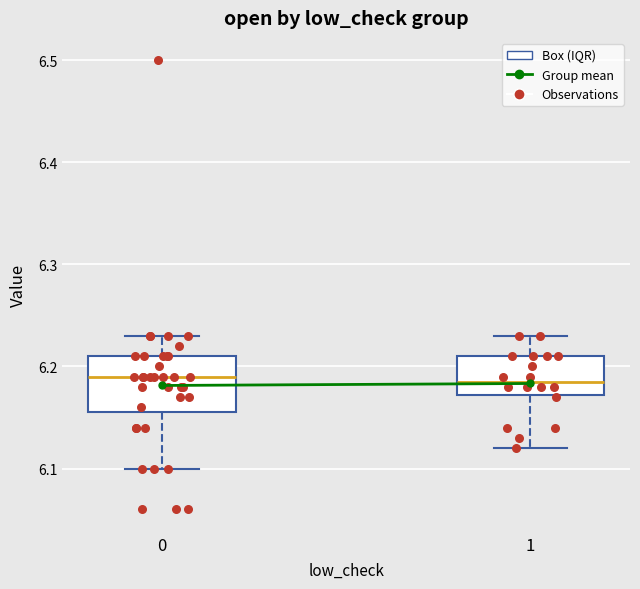

Where does the median line of the box at x = 0 sit on the y-axis? The values are not printed on the chart, so give them approximately, as read against the axis.

6.19